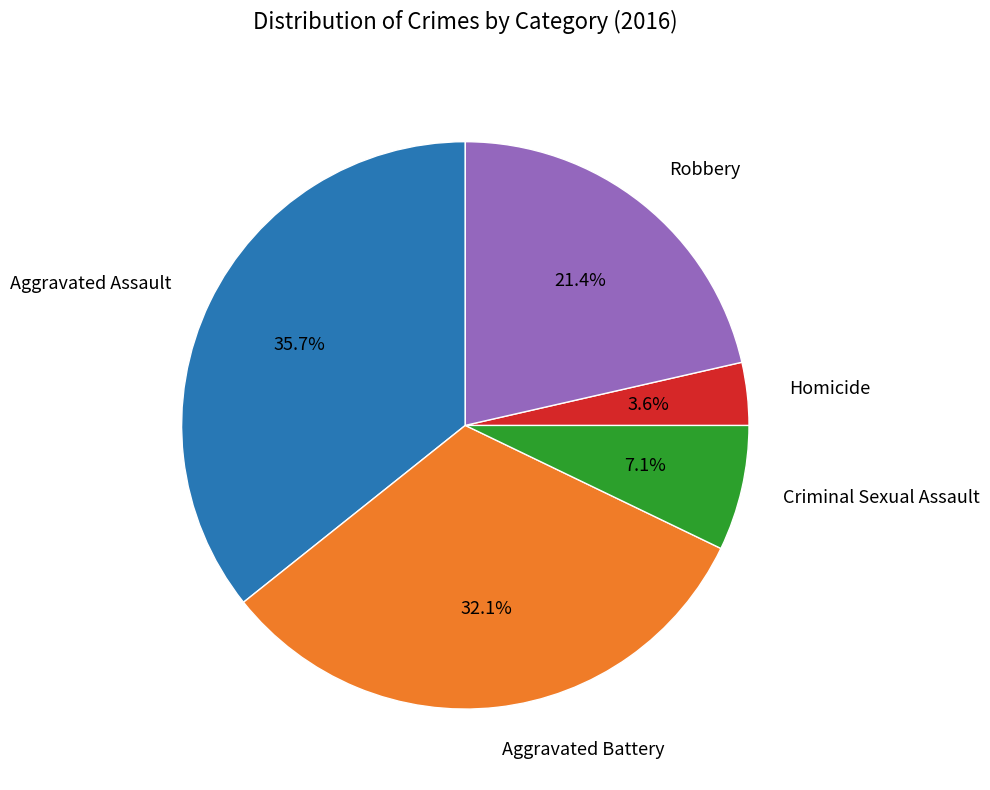

Is there any slice that represents more than half of the pie?

No